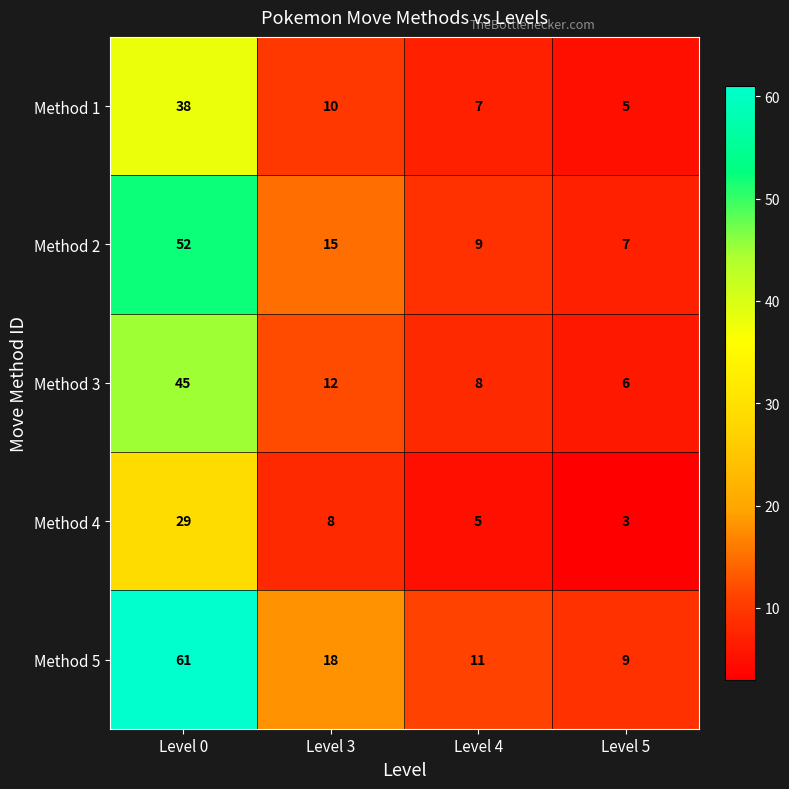

Which category has the highest value in the Method 4 series?

Level 0